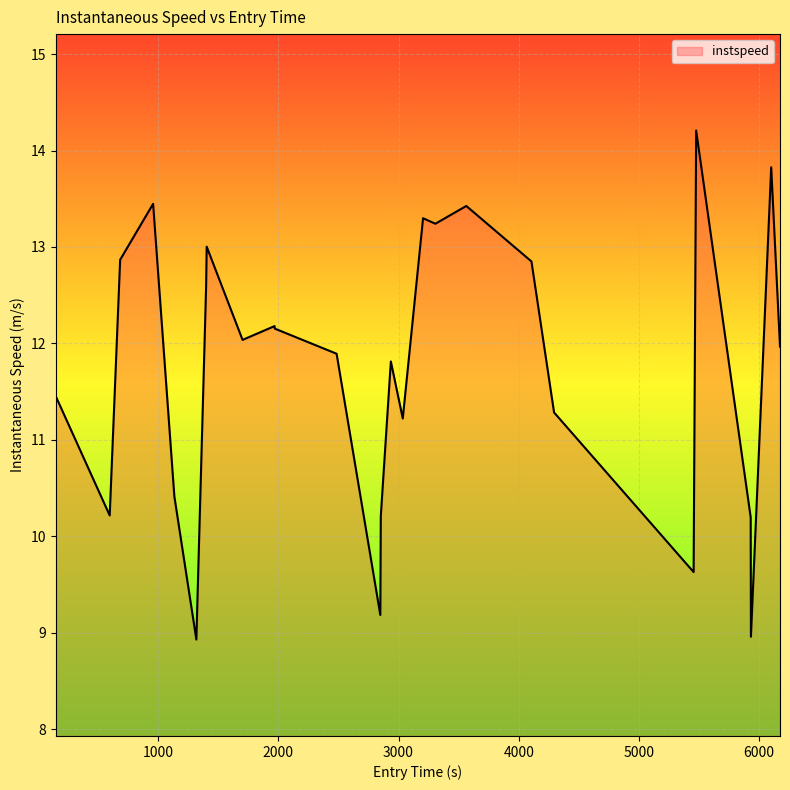

What is the smallest value displayed?

8.9